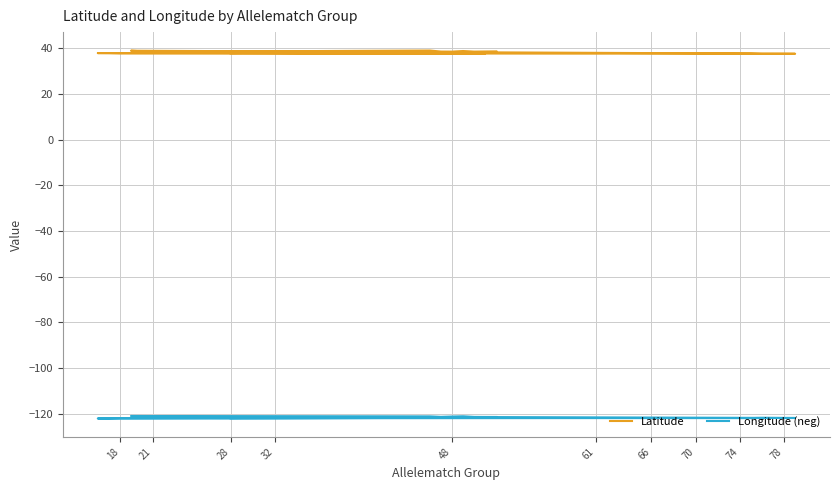

True or false: Latitude and Longitude (neg) cross at least once.

False